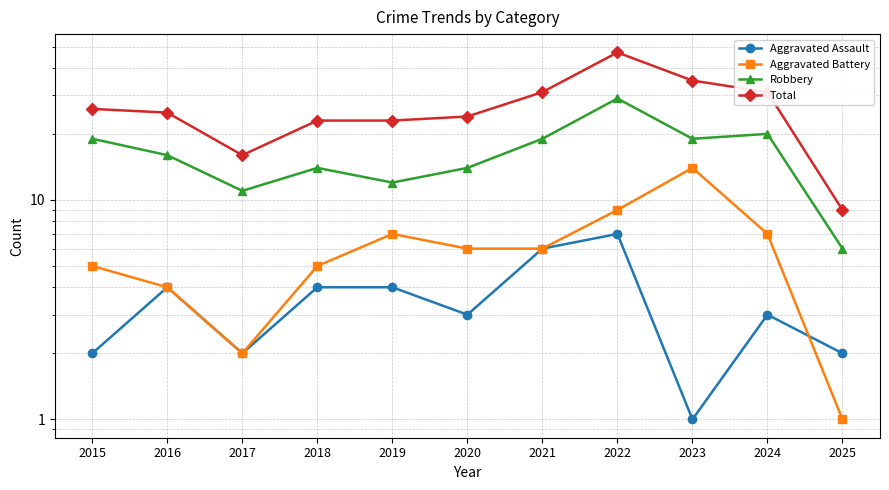

Which series has the largest total across all categories?

Total